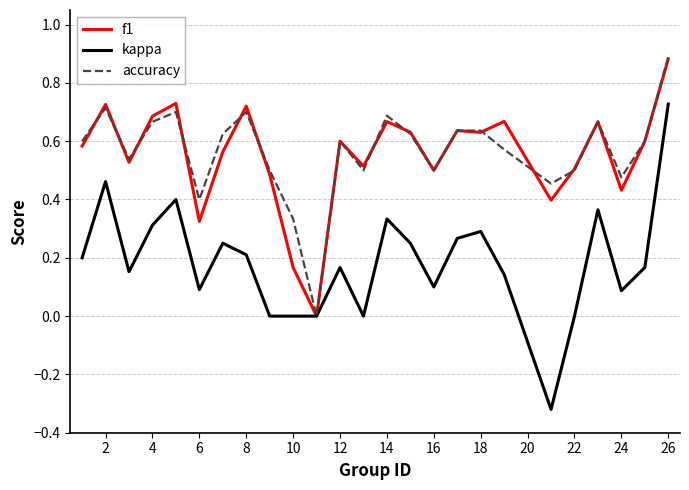

Which series has the widest spread of values?

kappa